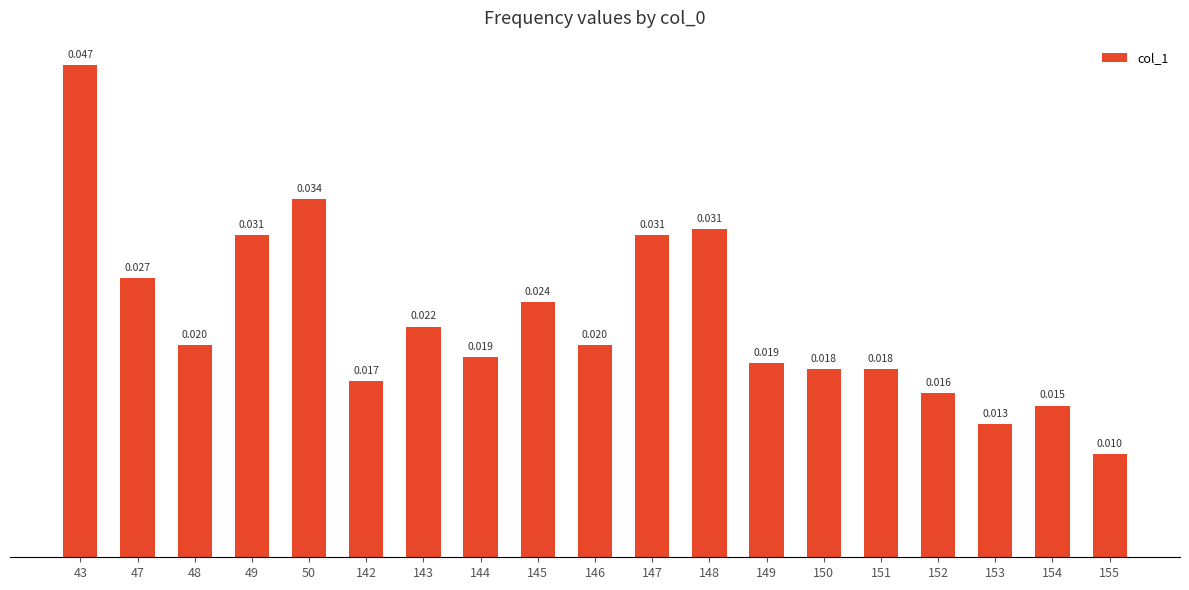

Rank the categories by value from lowest to highest.

155, 153, 154, 152, 142, 150, 151, 149, 144, 48, 146, 143, 145, 47, 49, 147, 148, 50, 43